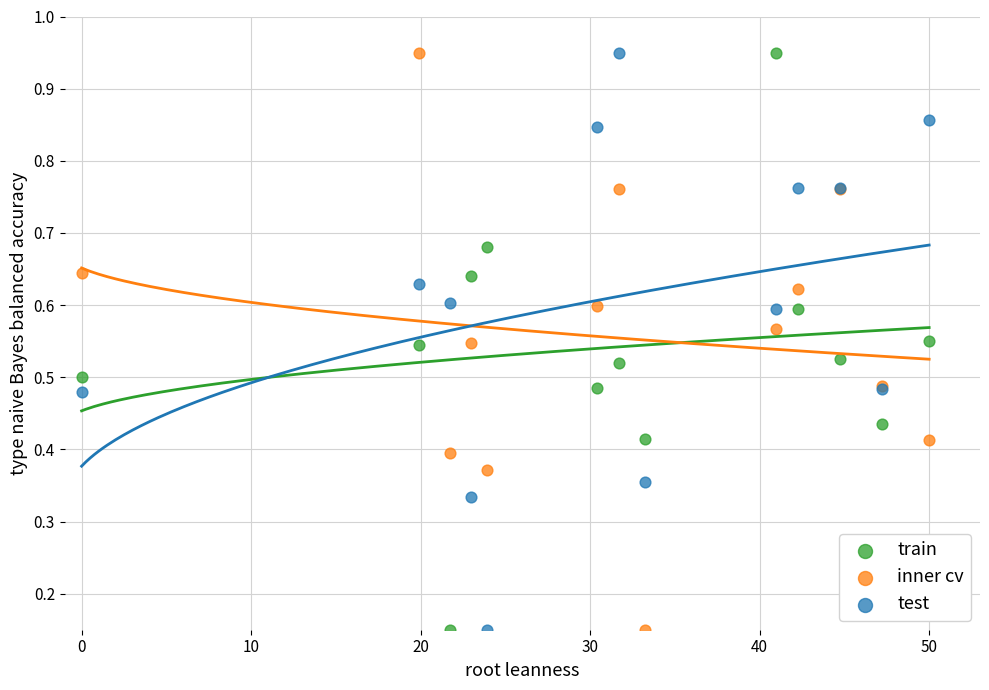

What are all the series names shown in the legend?

train, inner cv, test